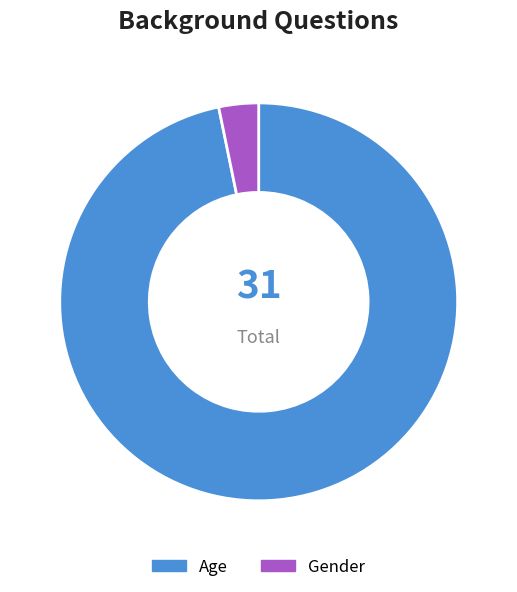

Which has a higher value, Age or Gender?

Age